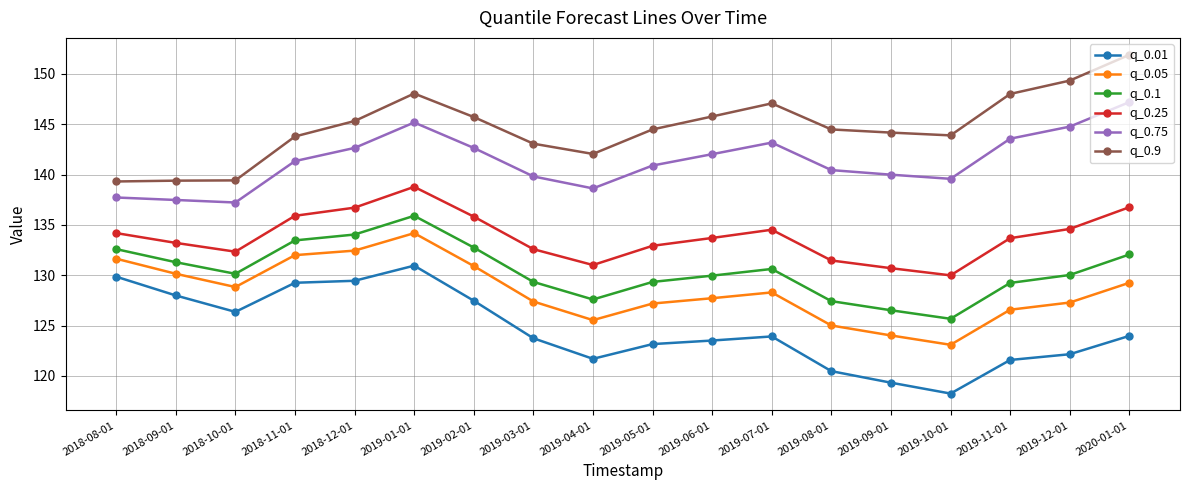

Does the chart display data point markers on the line(s)?

Yes